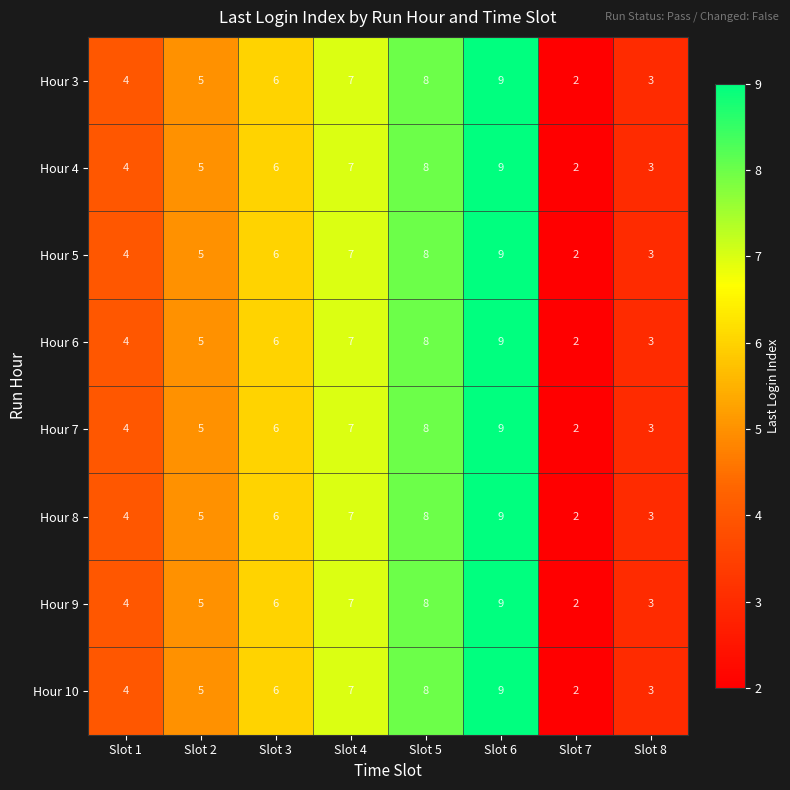

At which category does the chart reach its peak across all series?

Slot 6